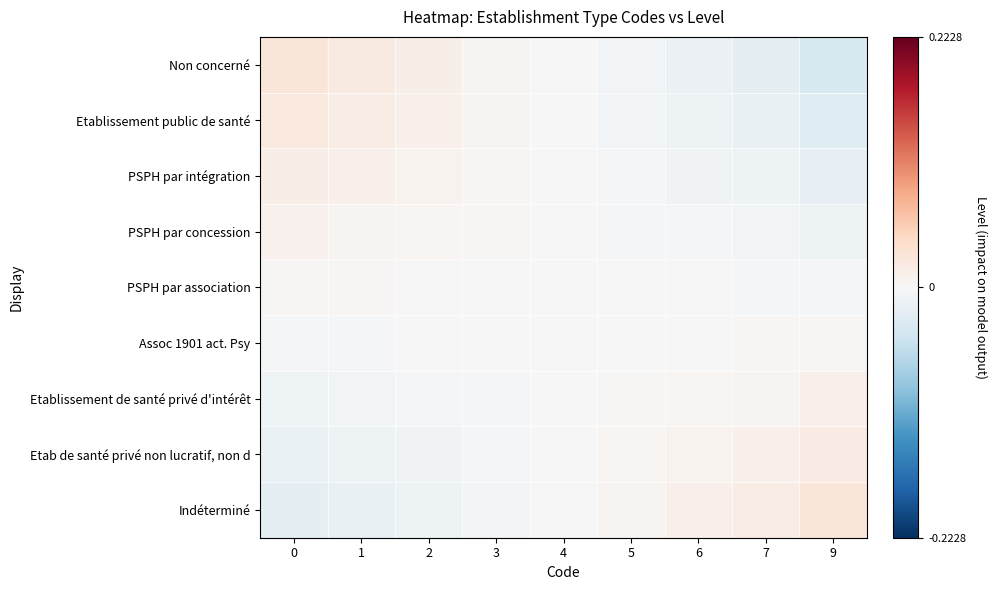

Which series has the widest spread of values?

Non concerné